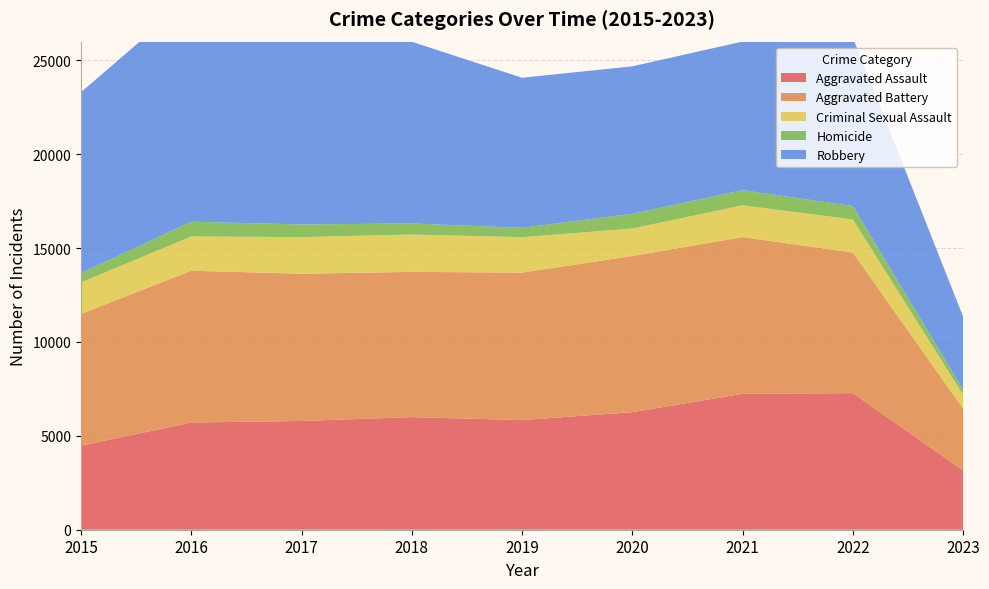

Reading left to right, extract all data points from this chart.

Aggravated Assault: 4480	5712	5793	6001	5841	6263	7243	7277	3157
Aggravated Battery: 7018	8085	7845	7734	7857	8319	8346	7487	3297
Criminal Sexual Assault: 1676	1824	1951	1990	1886	1461	1695	1761	739
Homicide: 496	786	672	589	498	787	804	717	257
Robbery: 9638	11960	11880	9680	7994	7855	7917	8965	3899